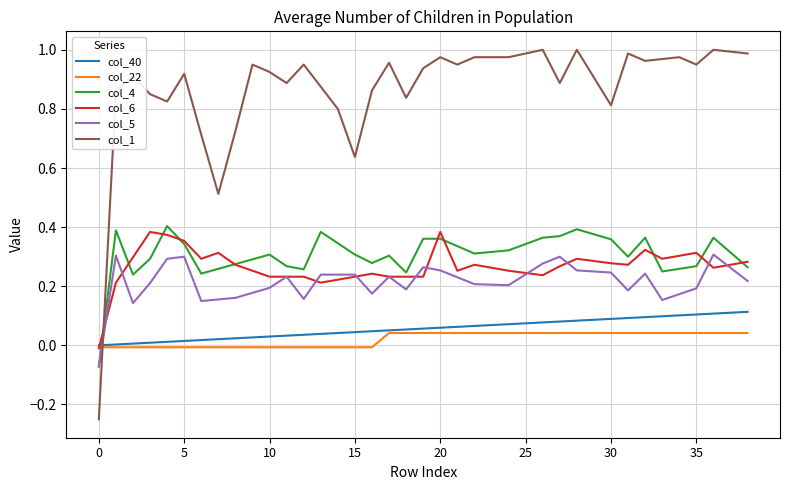

Which series has the largest total across all categories?

col_1